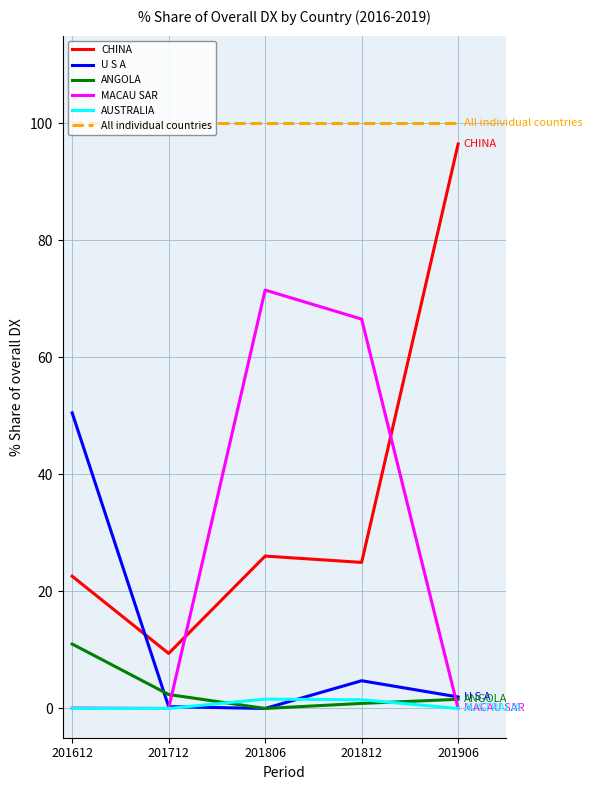

At which label is MACAU SAR closest to 35?

201812